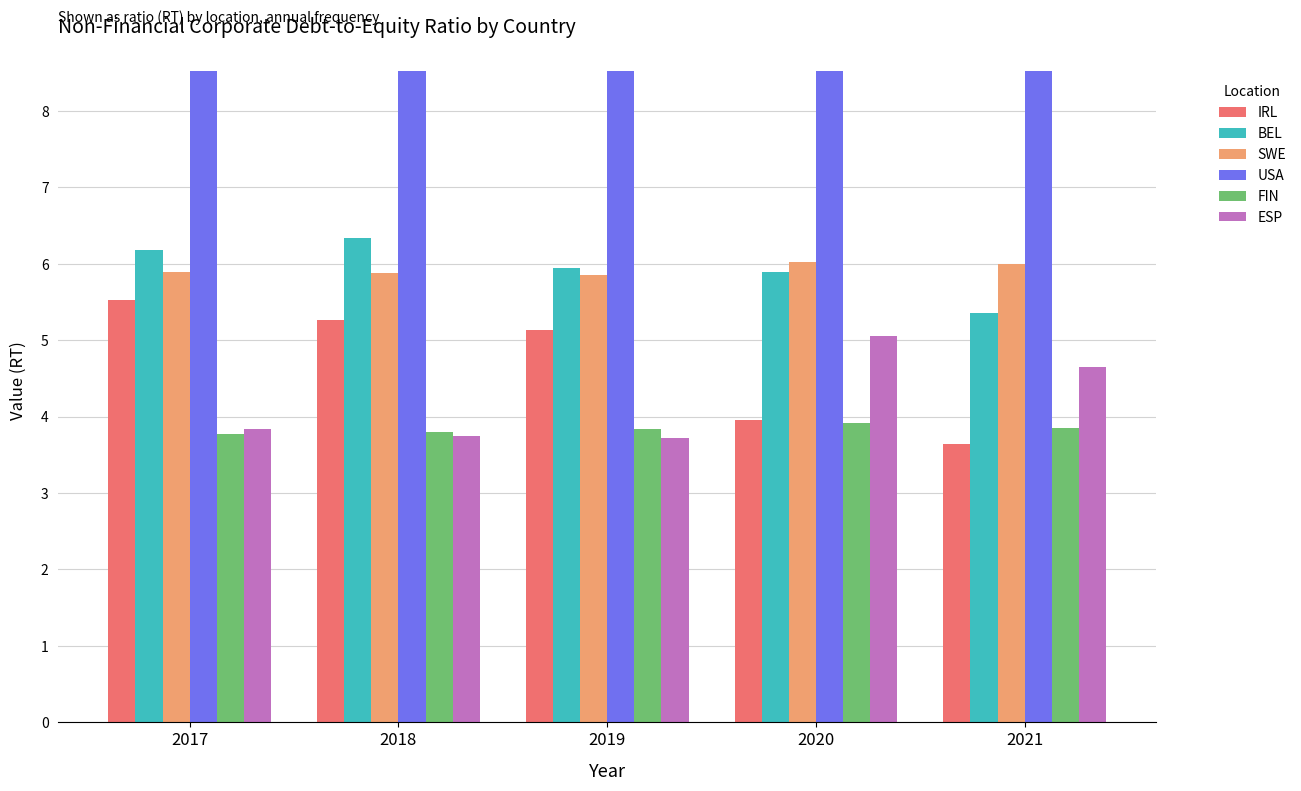

Which series changed the most between 2017 and 2021?

IRL